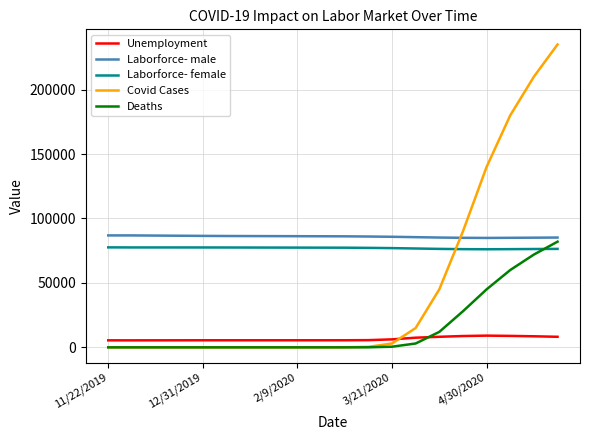

What are all the series names shown in the legend?

Unemployment, Laborforce- male, Laborforce- female, Covid Cases, Deaths